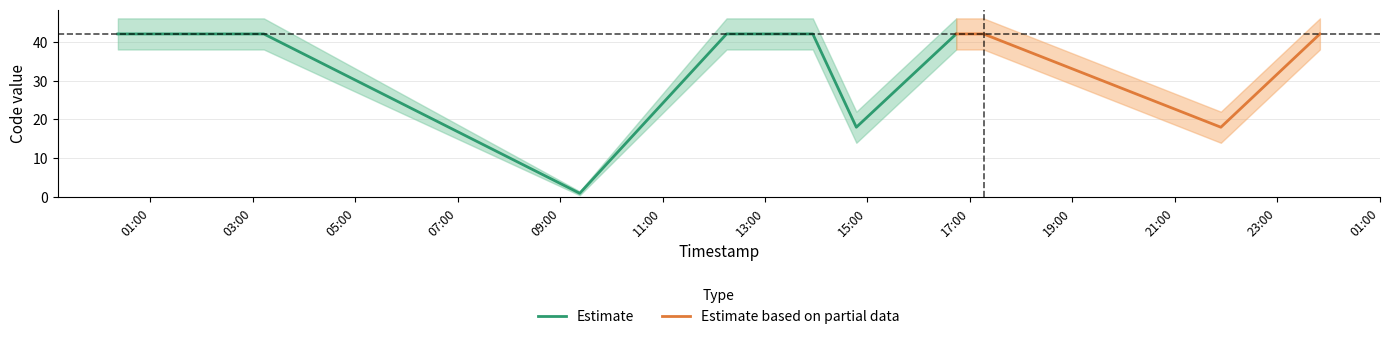

What is the maximum value for Estimate?

42